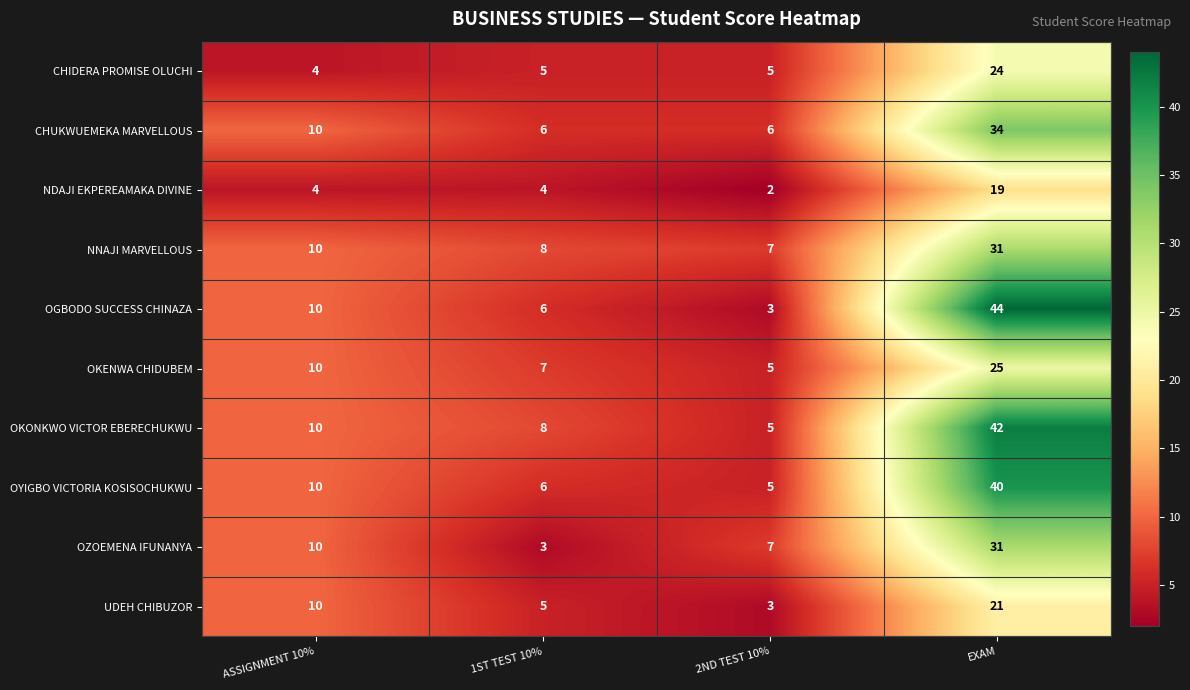

At how many categories does at least one series exceed 29?

1